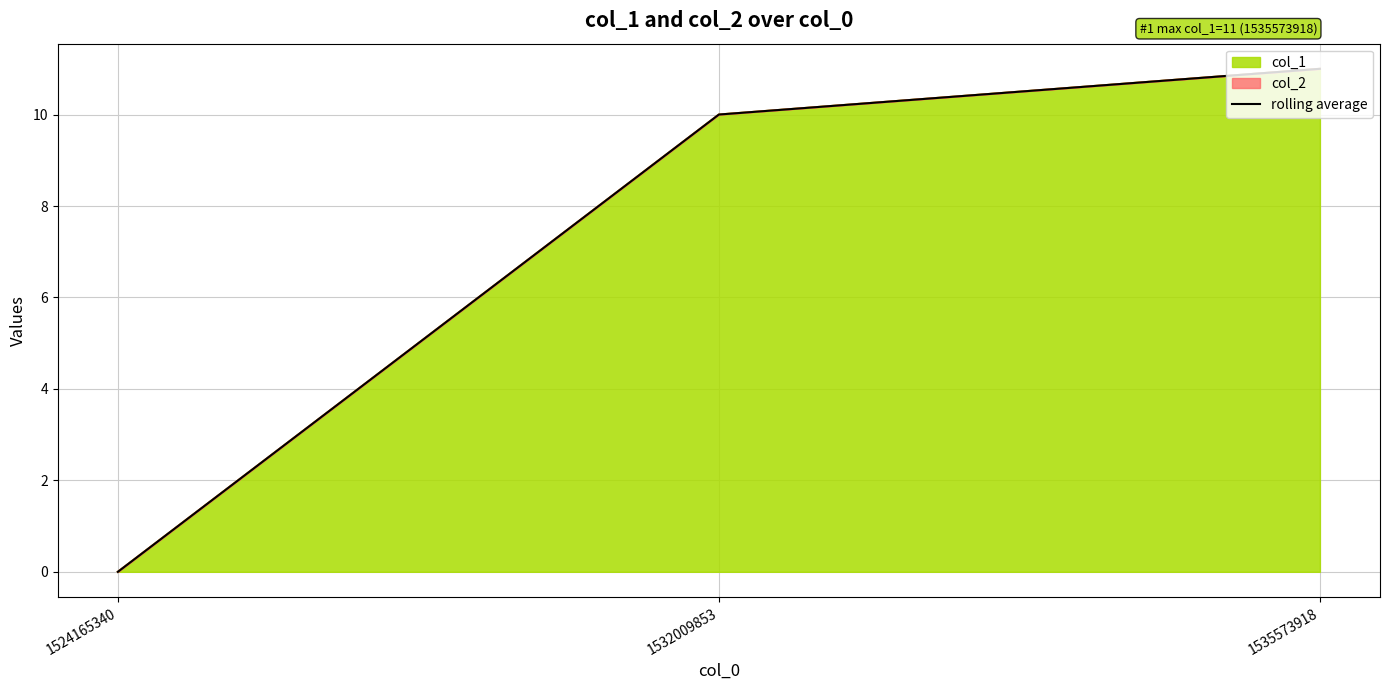

True or false: the data shows 11 at 1535573918.

True